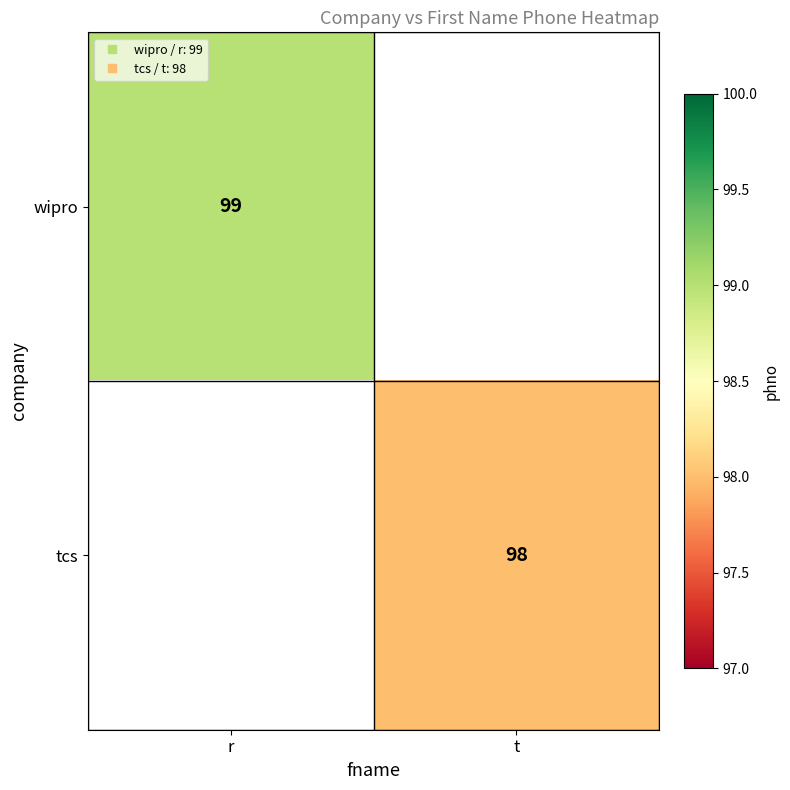

How many distinct data groups are displayed?

2